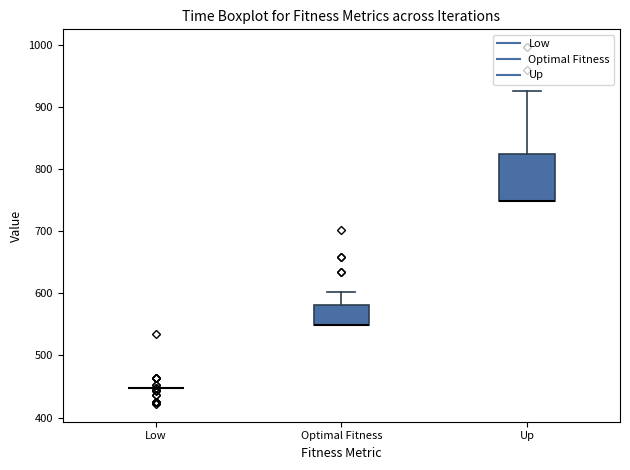

Reading left to right, transcribe this box plot: for each box, give where its median line is, the range the box spans, and where its two whiskers end, as read against the y-axis. The values are not printed on the chart, so give them approximately, as read against the axis.

Low: box collapsed to a line at 450, whiskers 450 to 450
Optimal Fitness: median 550 (drawn on the box's lower edge), box 550 to 580, whiskers 550 to 600
Up: median 750 (drawn on the box's lower edge), box 750 to 820, whiskers 750 to 930